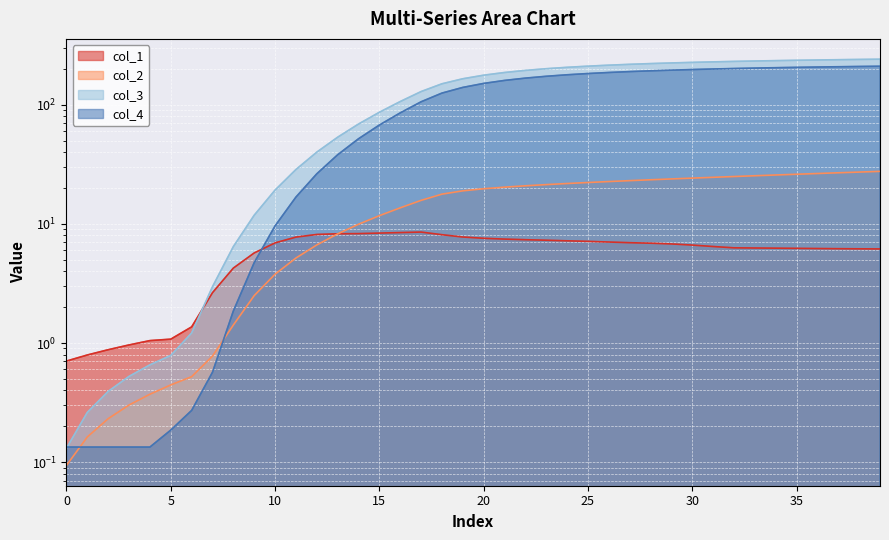

What is the difference between the col_2 values at 16 and 0?

13.5